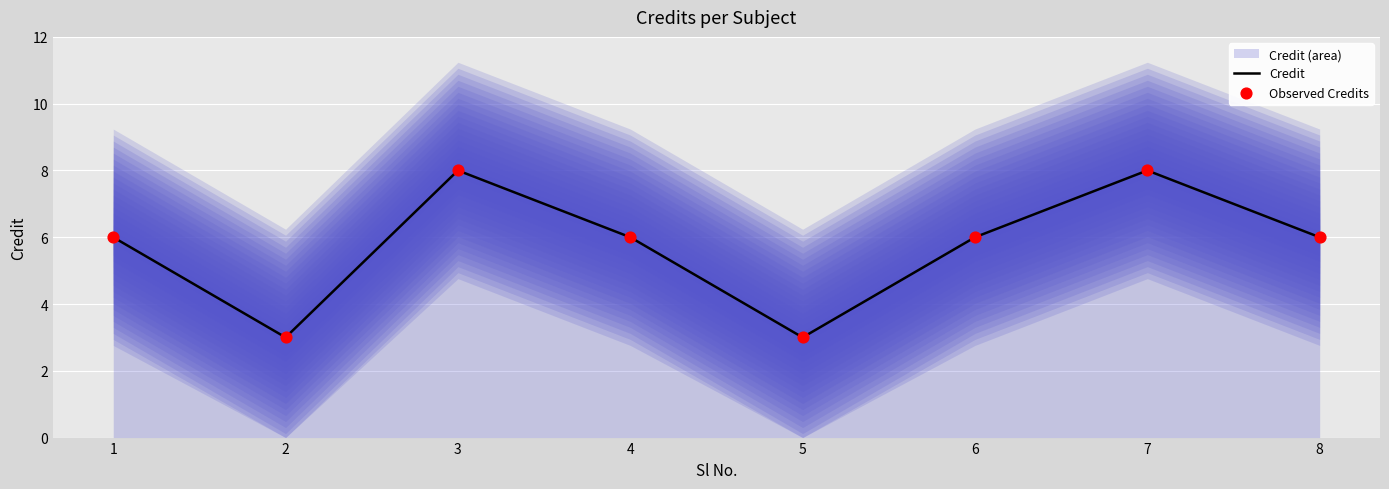

At which category is the sum across all series the highest?

3